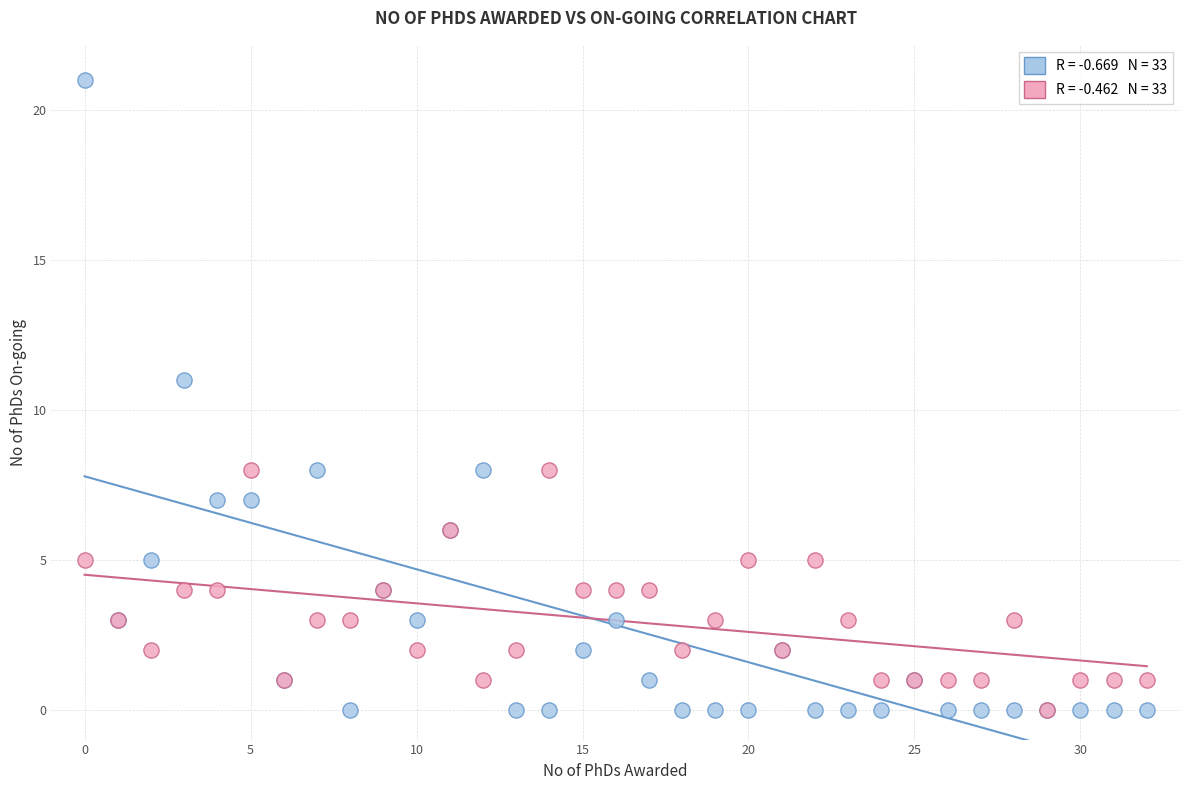

Across all series, what Y value is closest to 10?

11